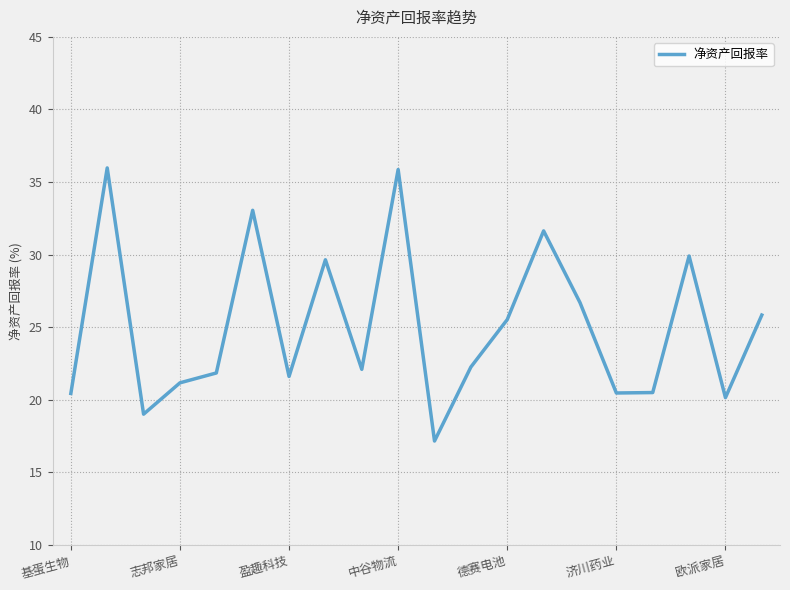

What is the maximum value shown in the chart?

36.0